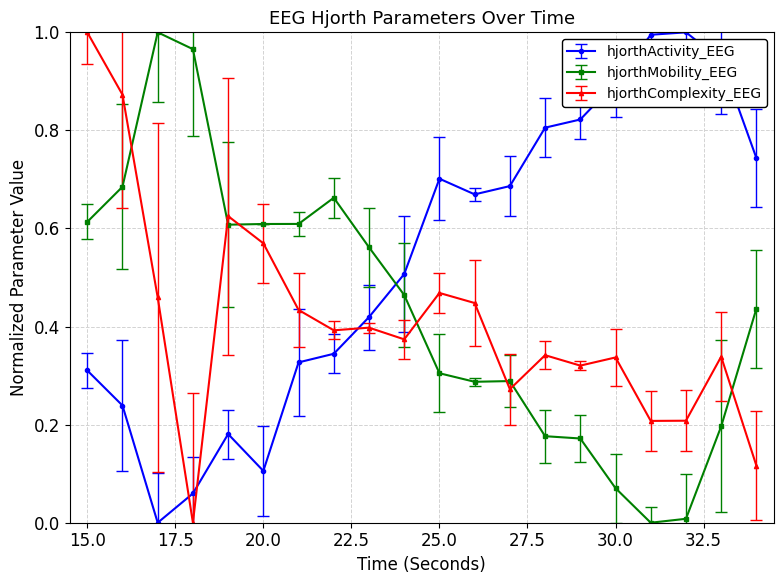

Rank the series by their average value, from lowest to highest.

hjorthComplexity_EEG, hjorthMobility_EEG, hjorthActivity_EEG